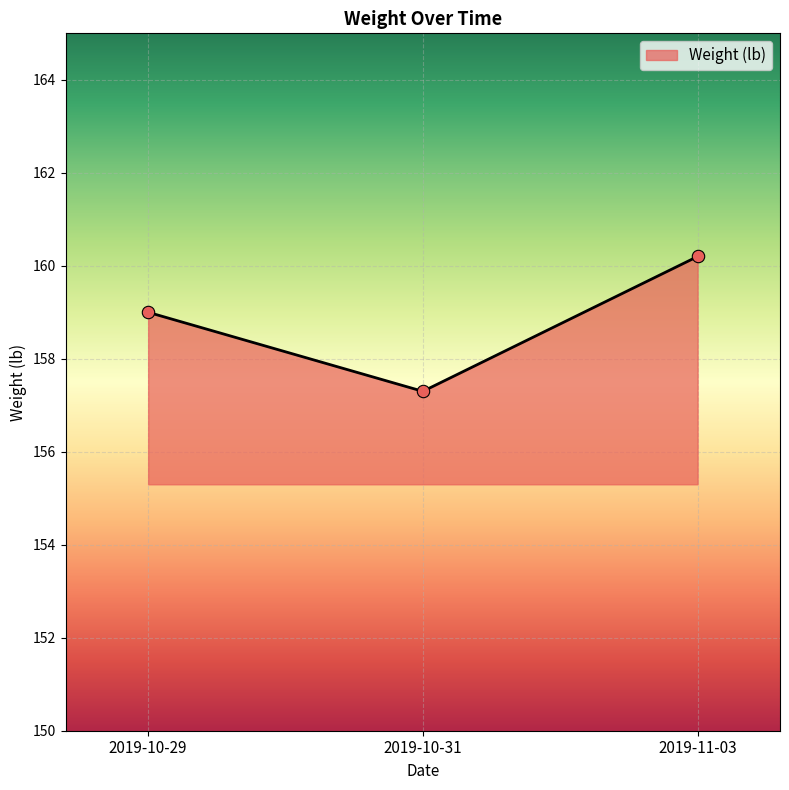

What is the ratio of the value at 2019-10-29 to the value at 2019-10-31?

1.0